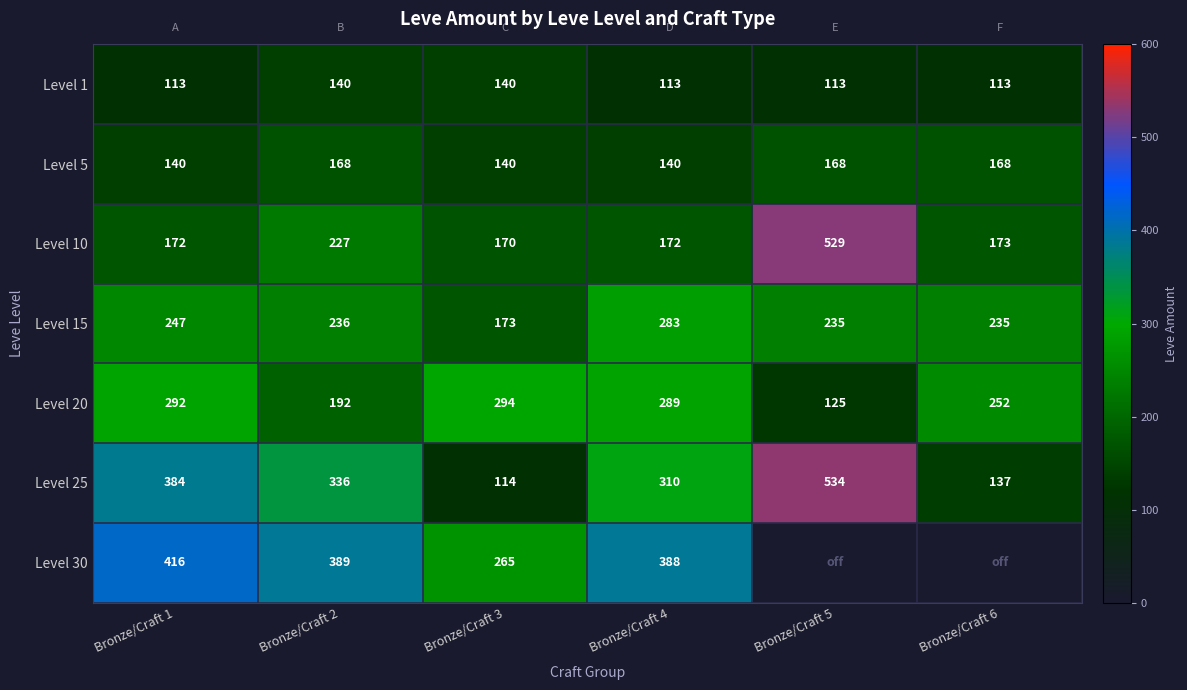

What is the difference between the maximum and minimum values in the Level 5 series?

28